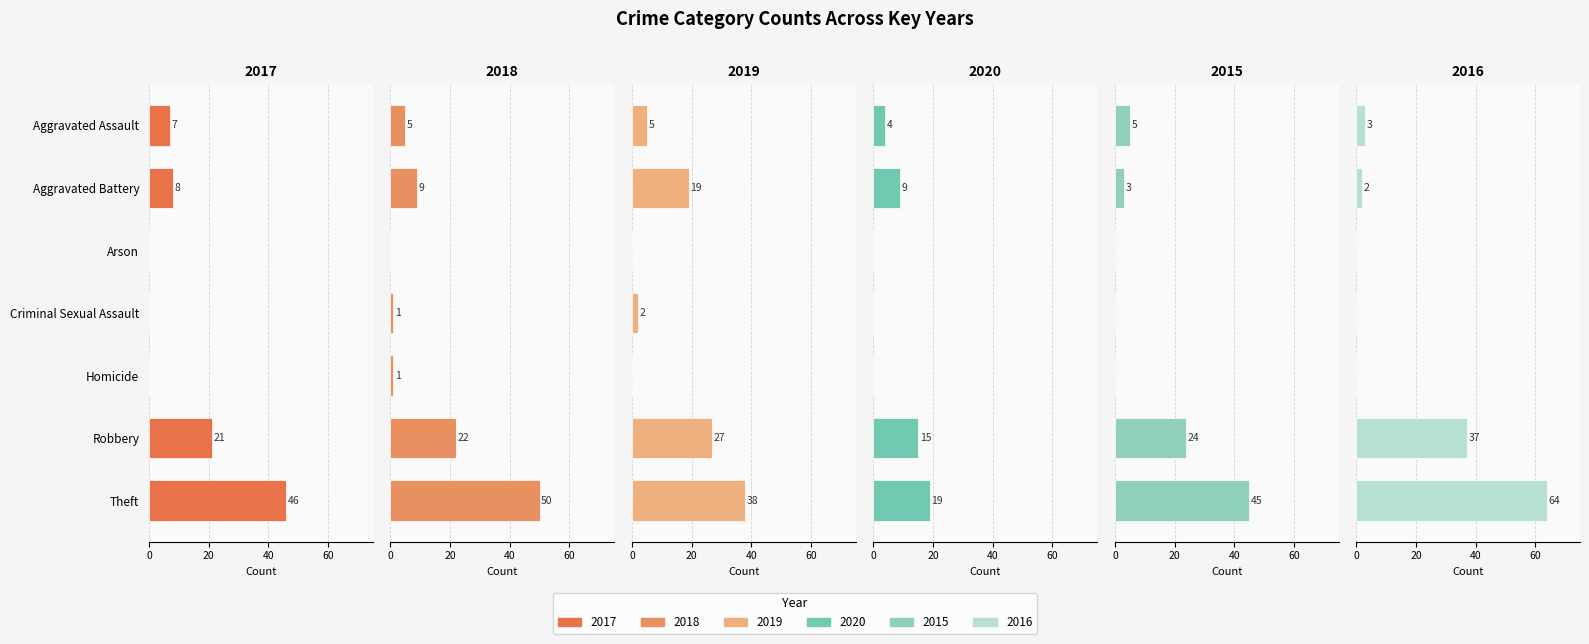

How many 2017 values are between 0 and 21?

6